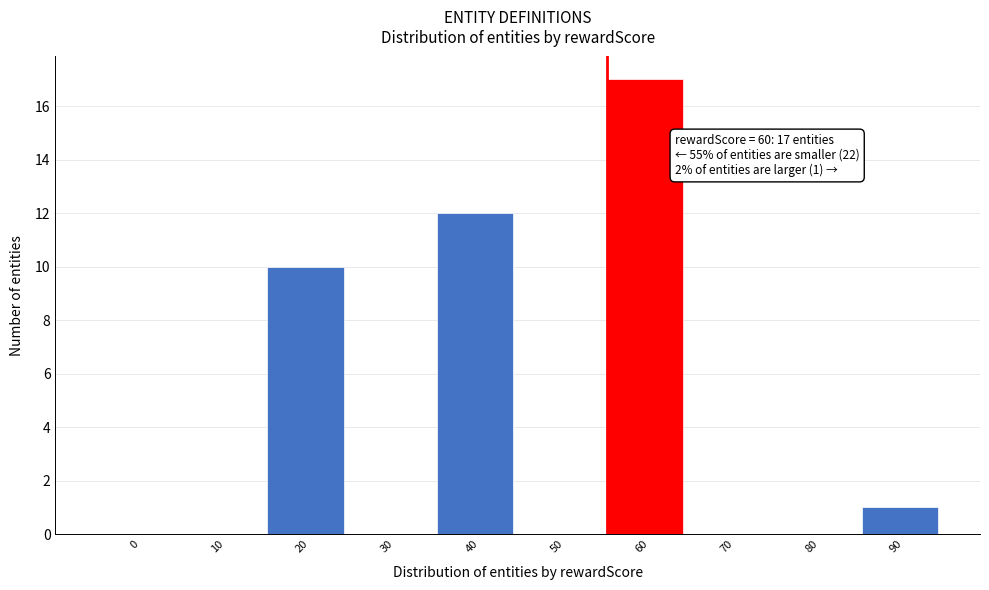

Reading left to right, extract all data points from this chart.

0=0	10=0	20=10	30=0	40=12	50=0	60=17	70=0	80=0	90=1